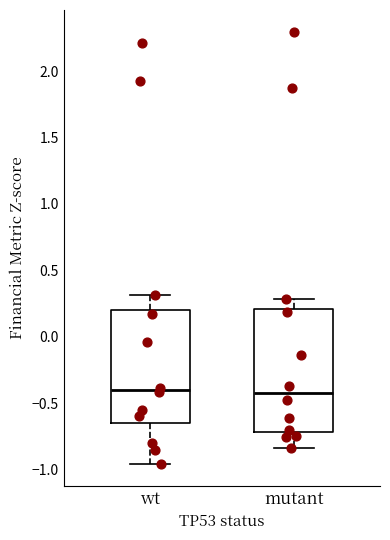

Where is the upper edge of the box for wt on the y-axis? The values are not printed on the chart, so give them approximately, as read against the axis.

0.20